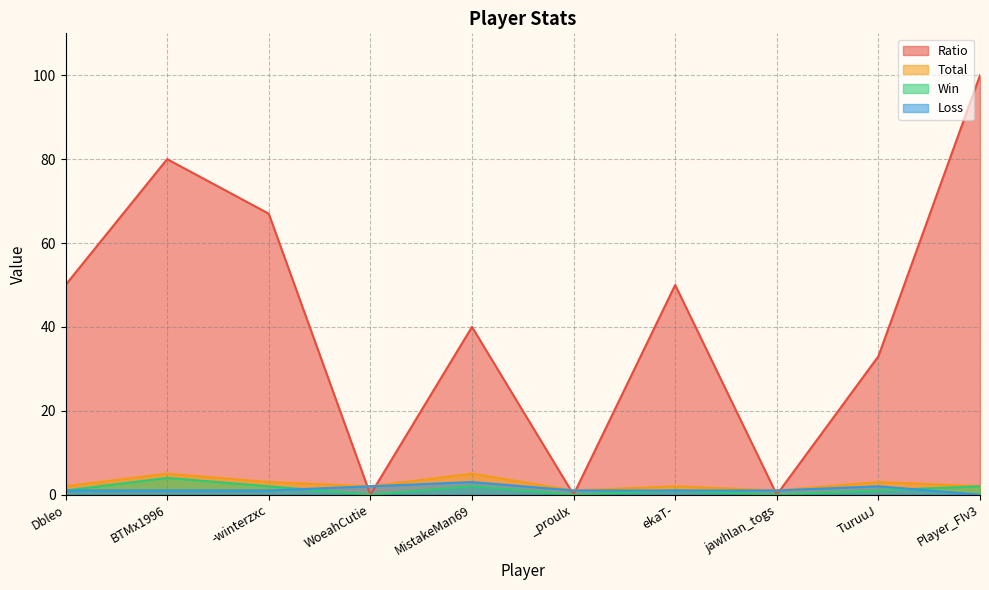

What is the label of the 5th point from the right?

_proulx